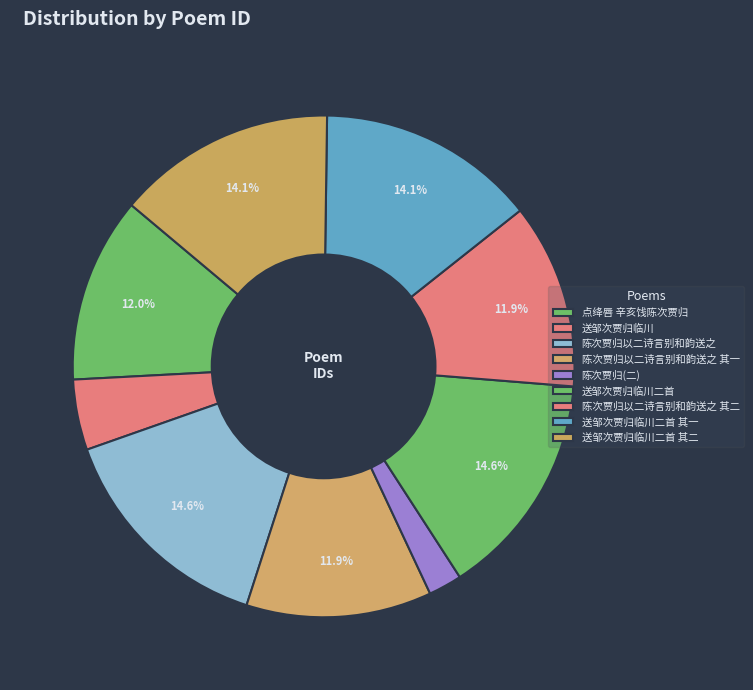

Is there a majority slice in this chart?

No